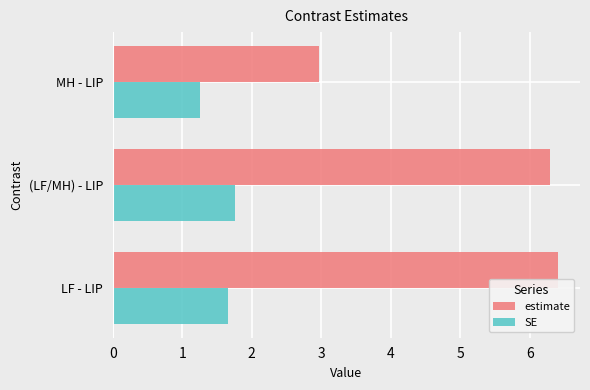

Which category has the lowest value across all series?

MH - LIP